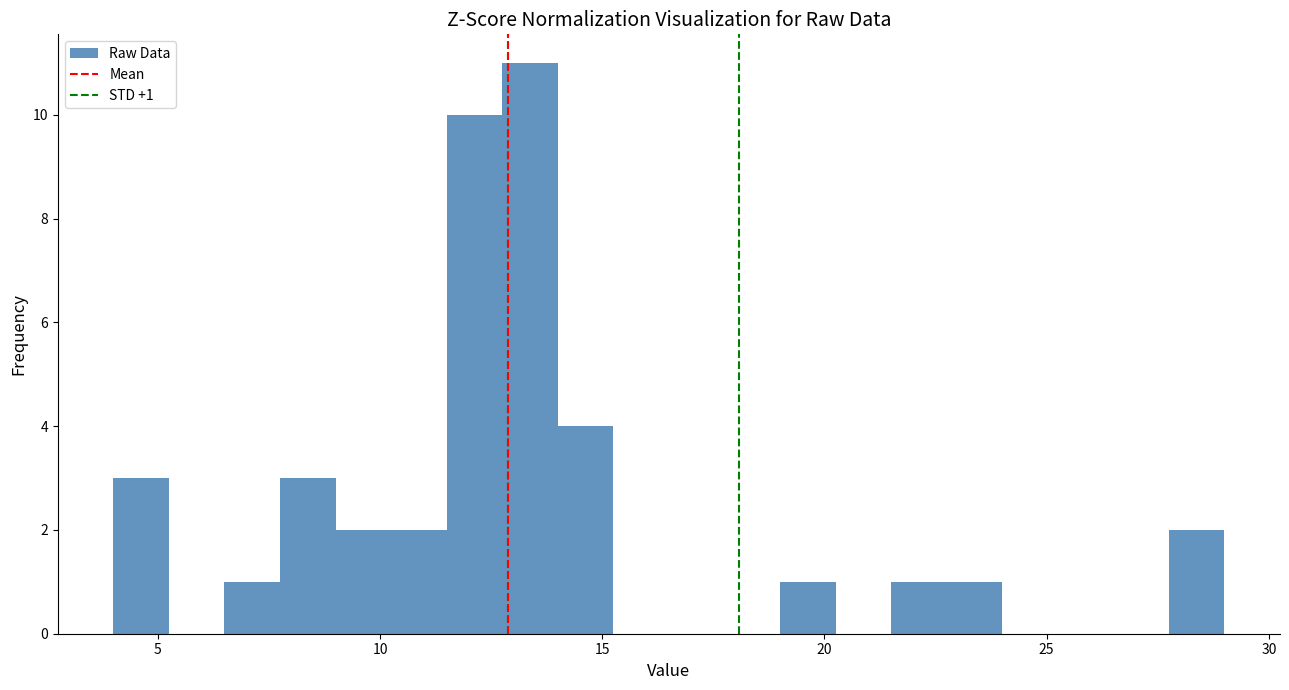

Read against the x-axis, roughly where is the centre of the tallest bar?

13.5